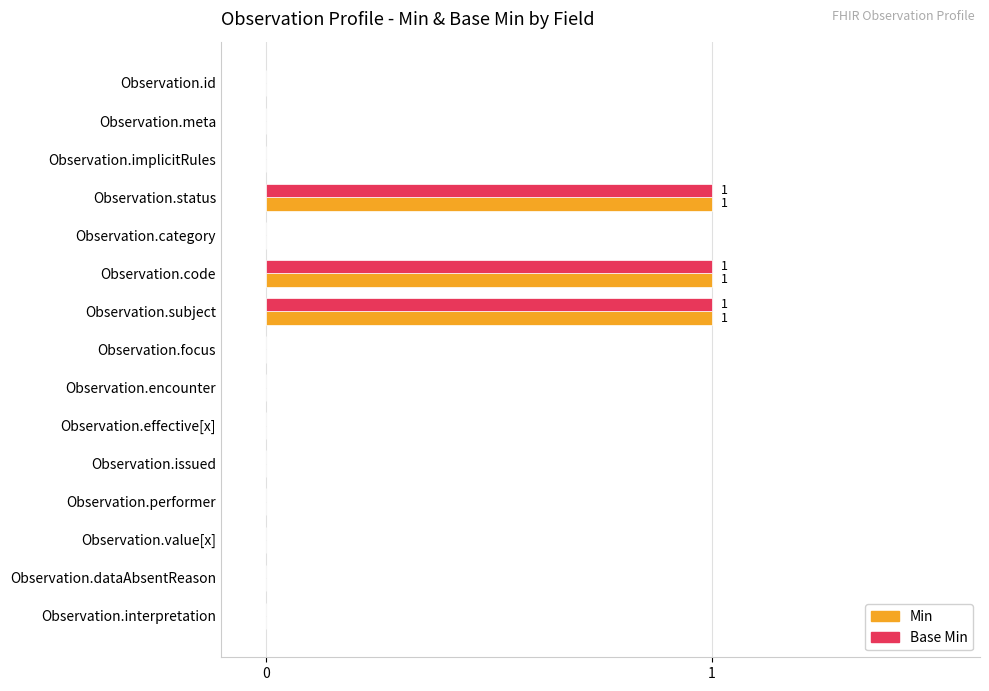

What is the sum of all Base Min values?

3